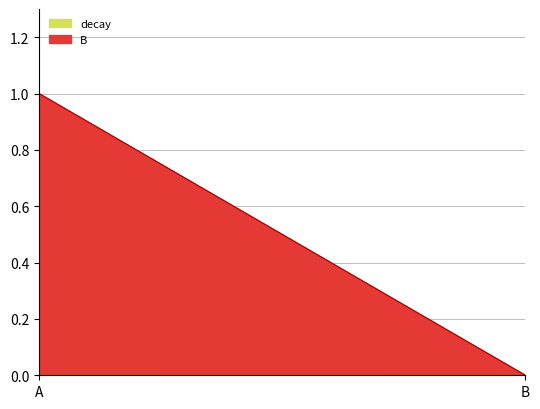

How many distinct data groups are displayed?

2